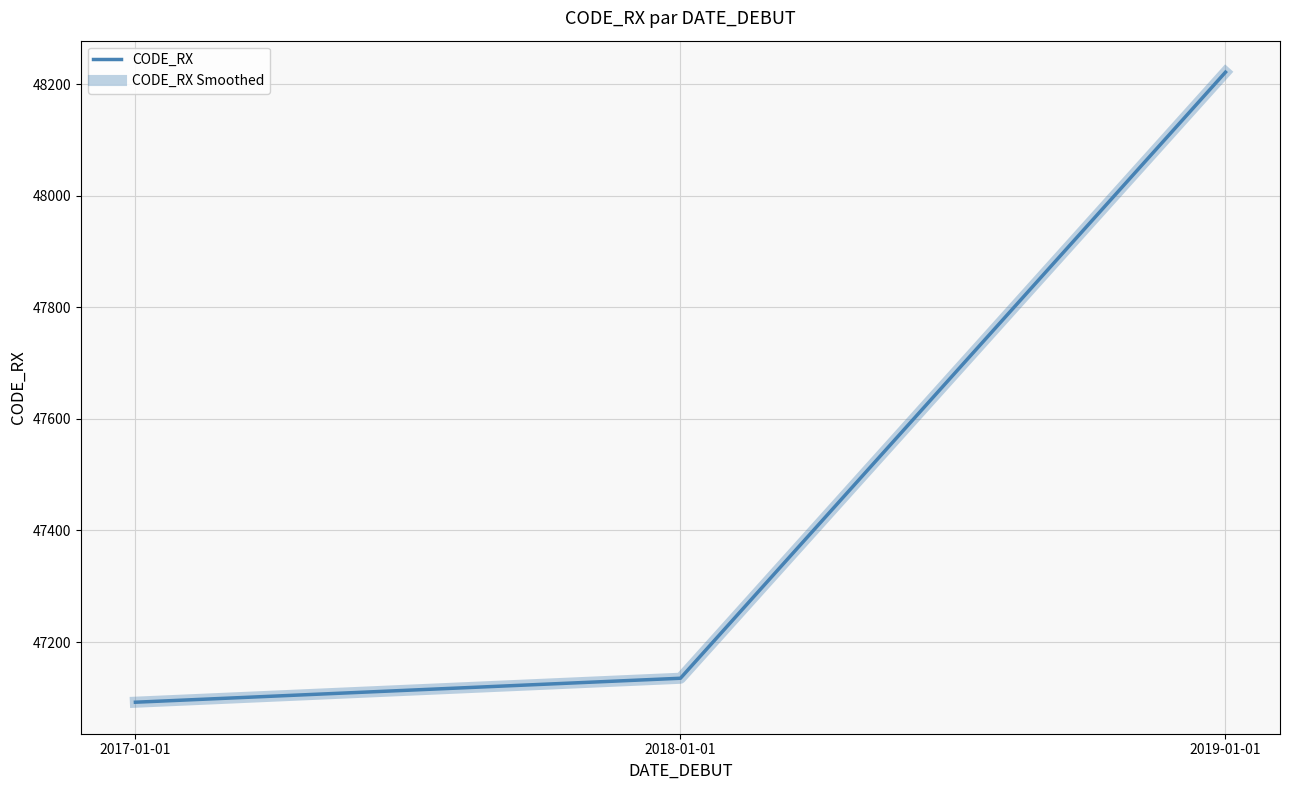

Is this an area chart (filled region under the line)?

No